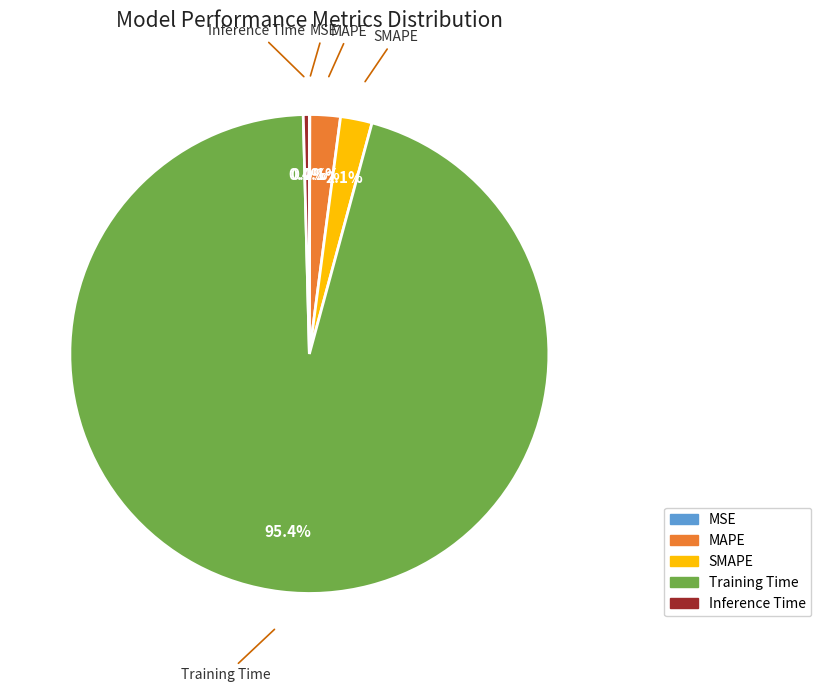

Is there any slice that represents more than half of the pie?

Yes